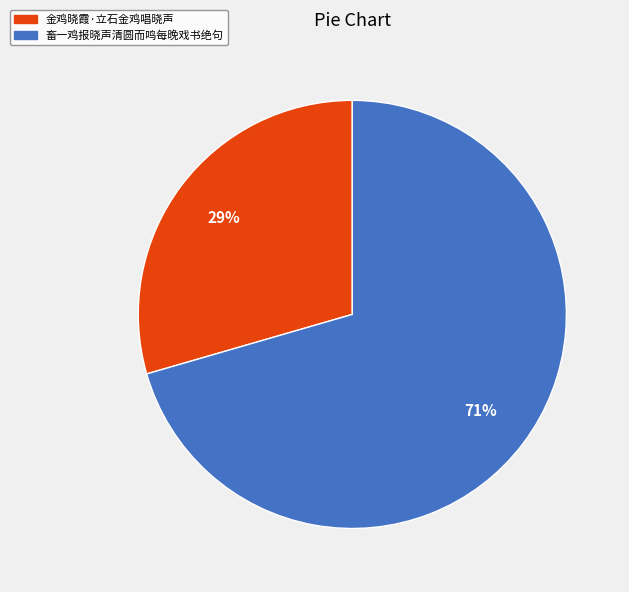

Which slice represents more than half of the pie?

畜一鸡报晓声清圆而鸣每晚戏书绝句